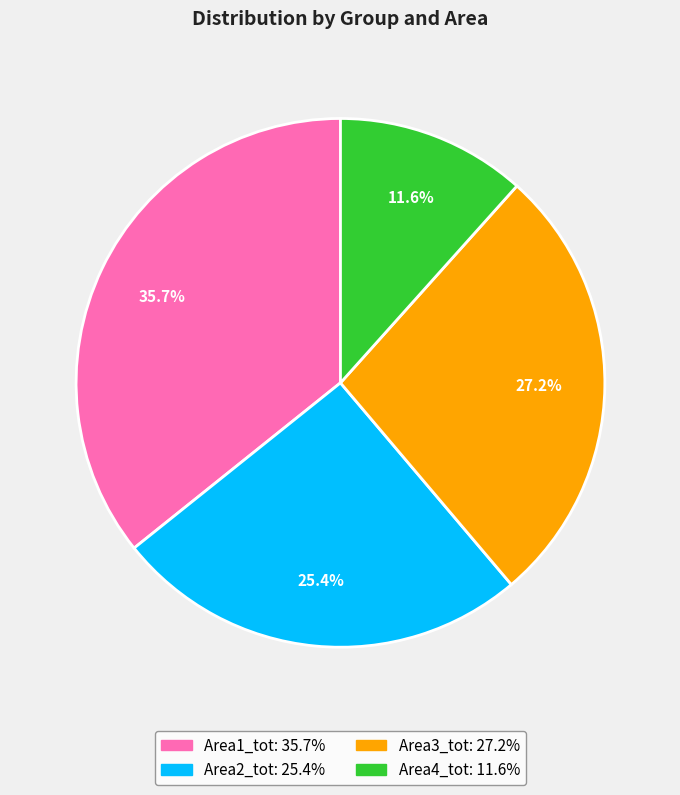

Is there any slice that represents more than half of the pie?

No